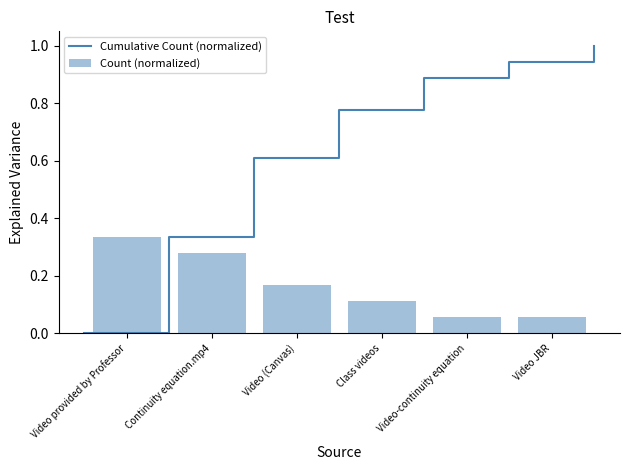

What is the sum of all Count (normalized) values?

1.0